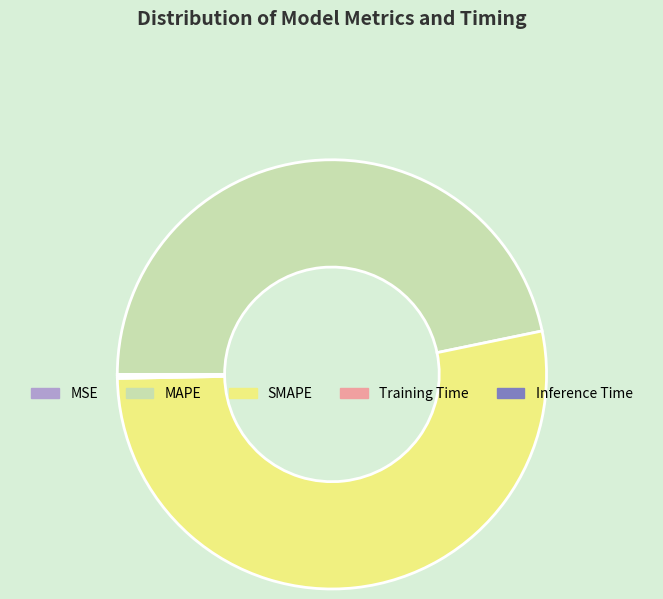

What is the majority slice?

SMAPE